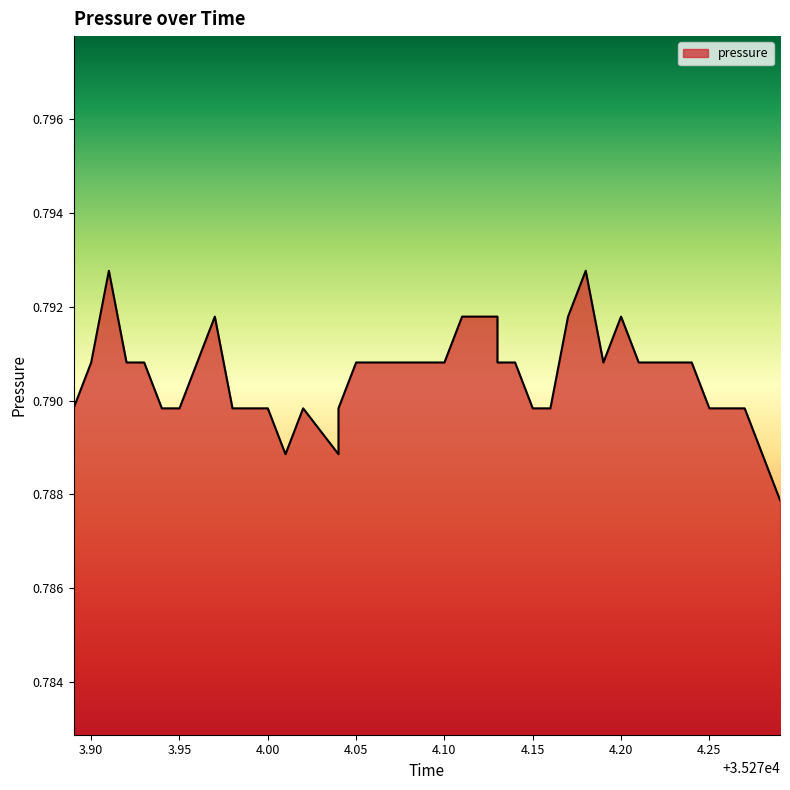

What is the label of the 29th point from the left?

35274.17